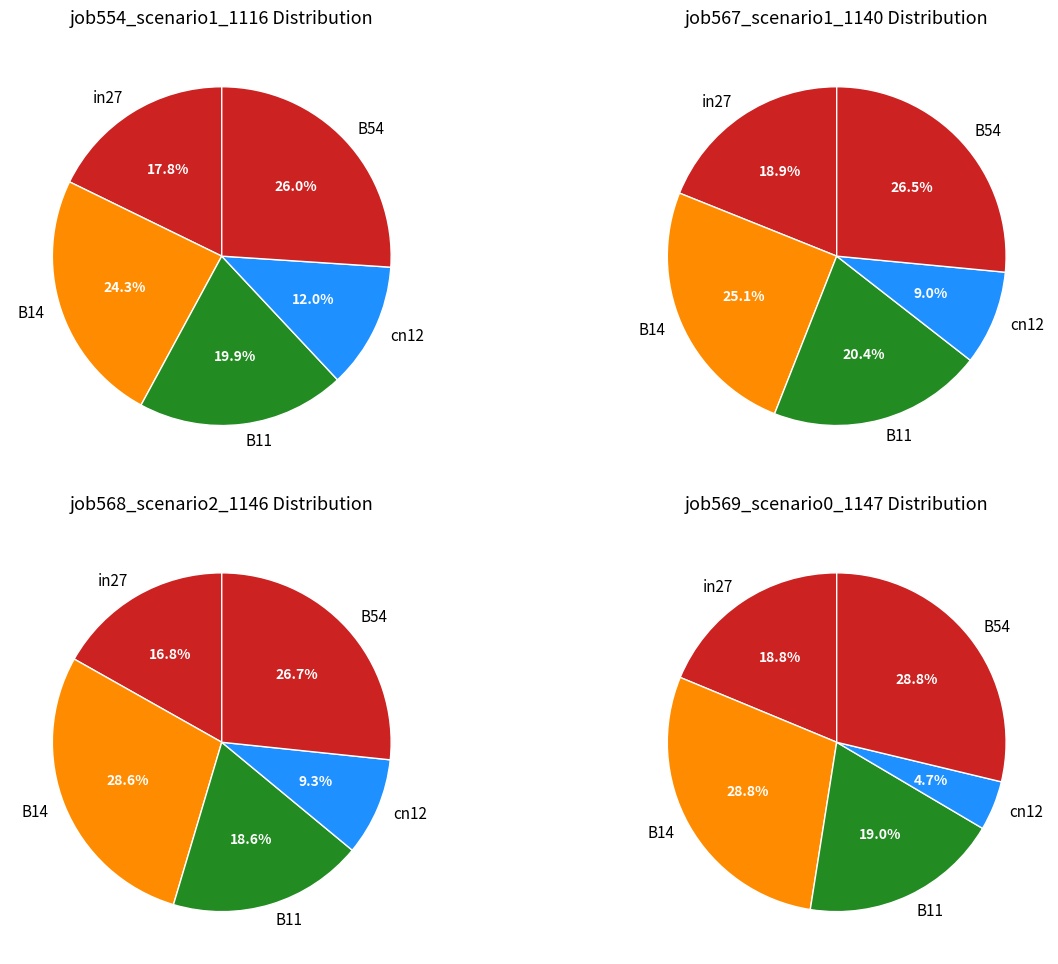

What is the total percentage of B54 and B11?

45.9%